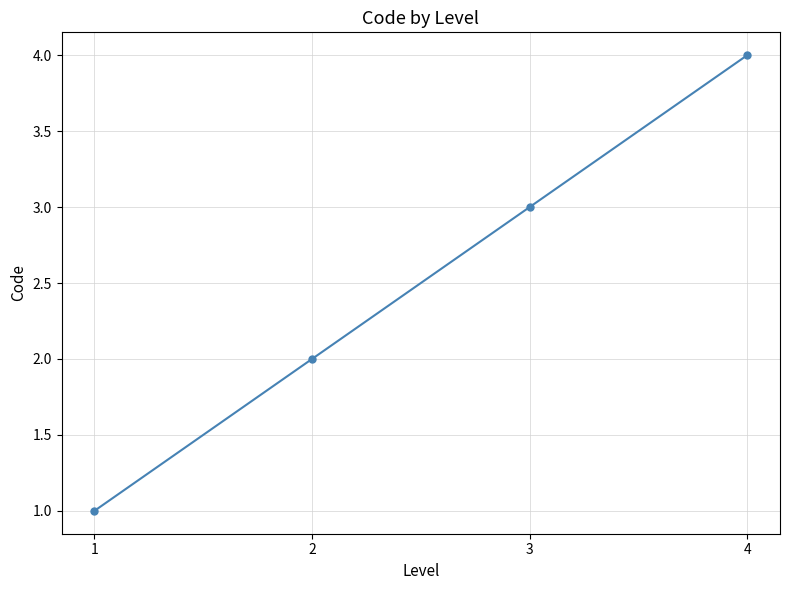

Approximately how many times larger is the value at 3 compared to 1?

3.0